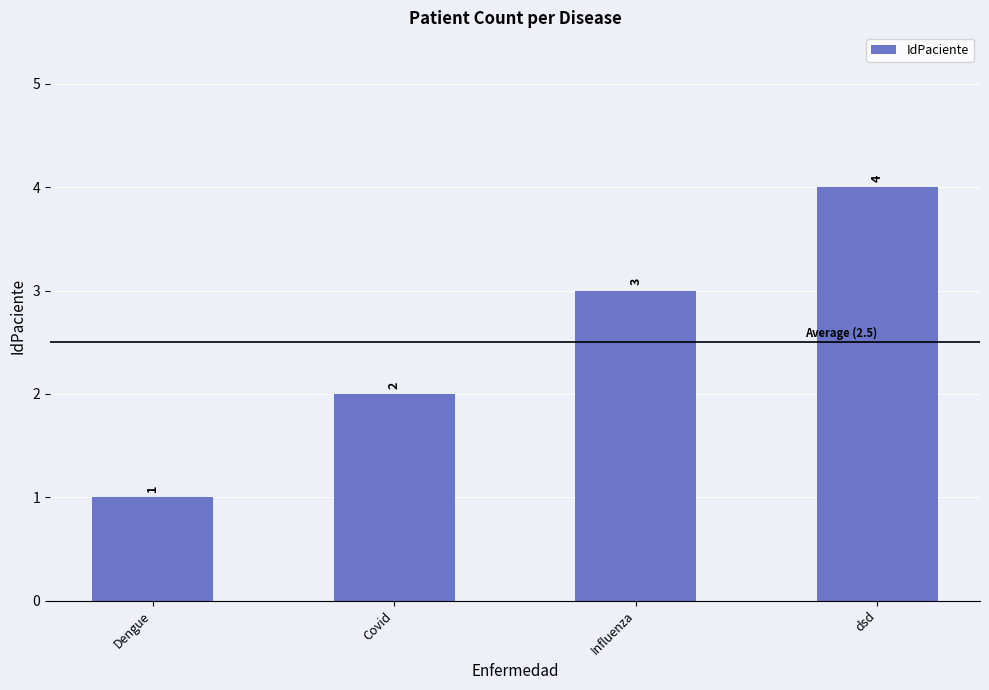

Count the values in the range 2 to 4.

3